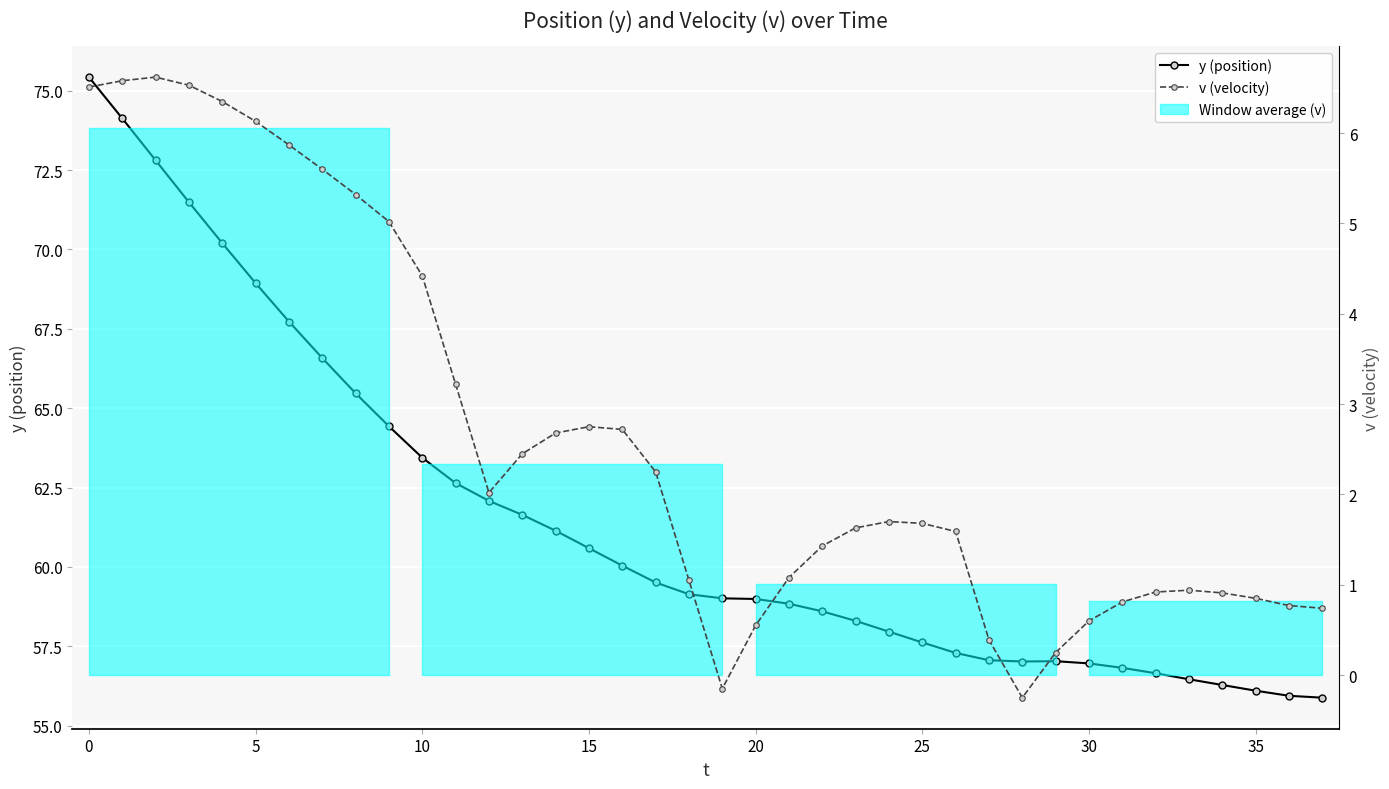

How many values in v (velocity) are below zero?

2